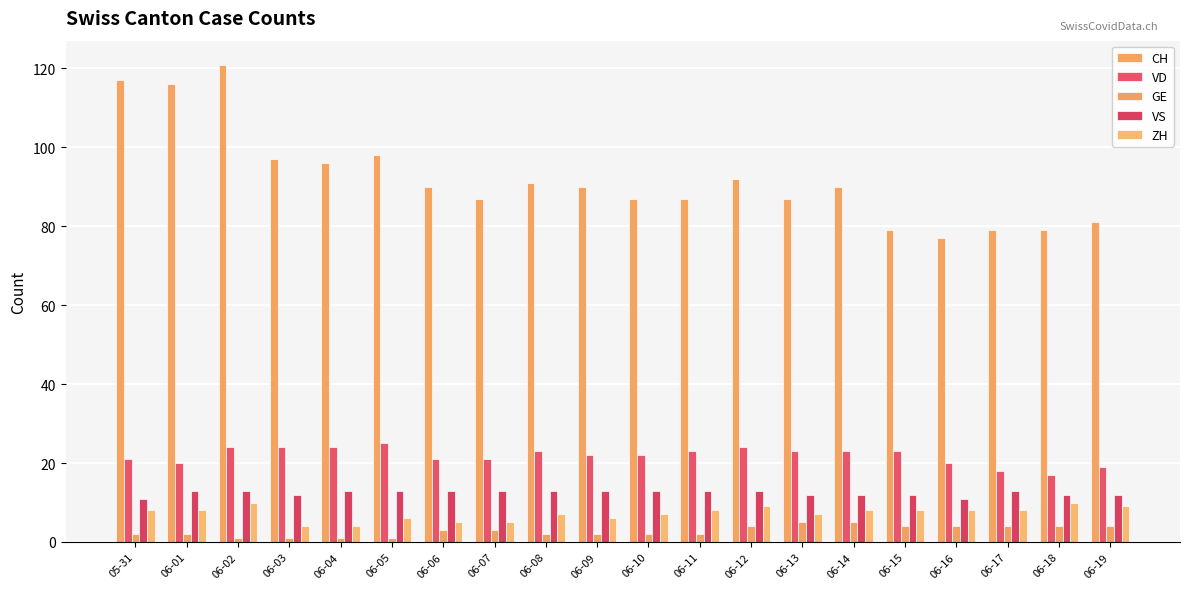

Count the number of categories in the chart.

20